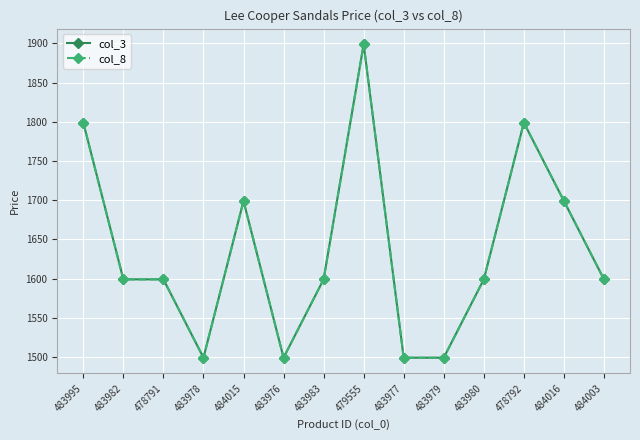

Does the chart display data point markers on the line(s)?

Yes